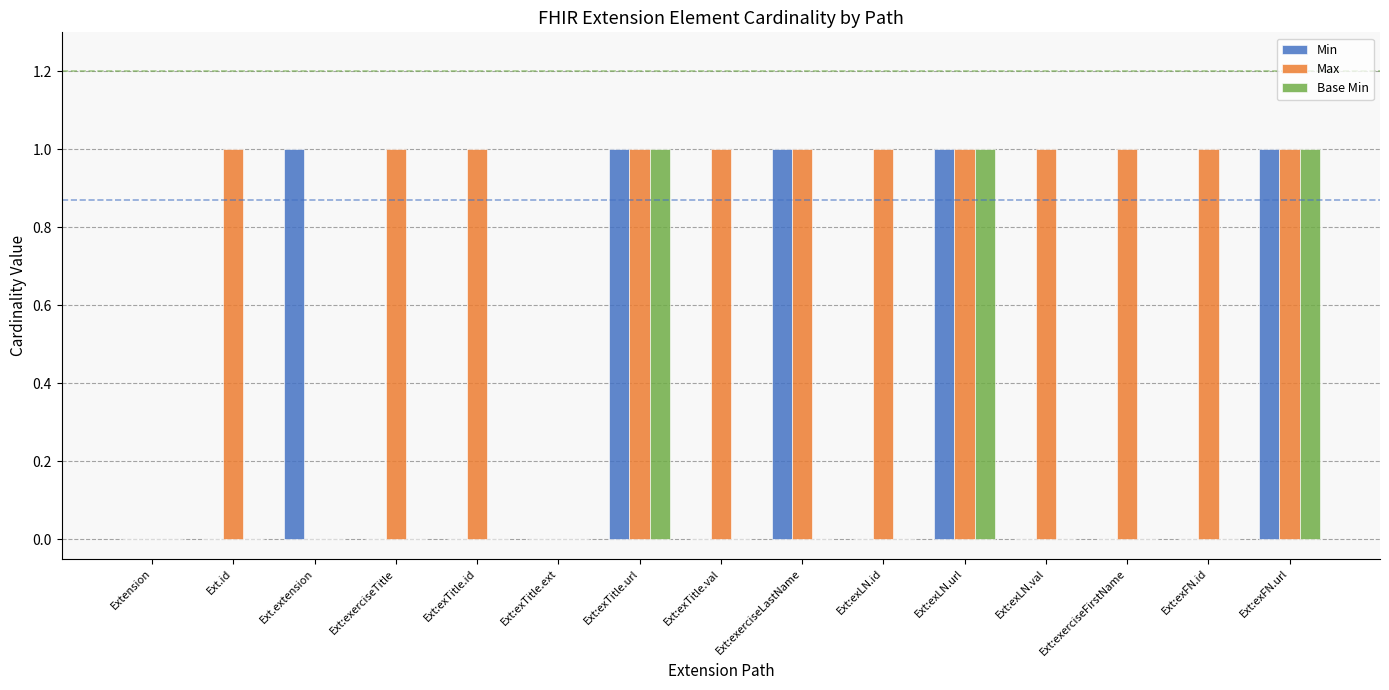

Is it true that Min equals 0 at Ext.extension?

False